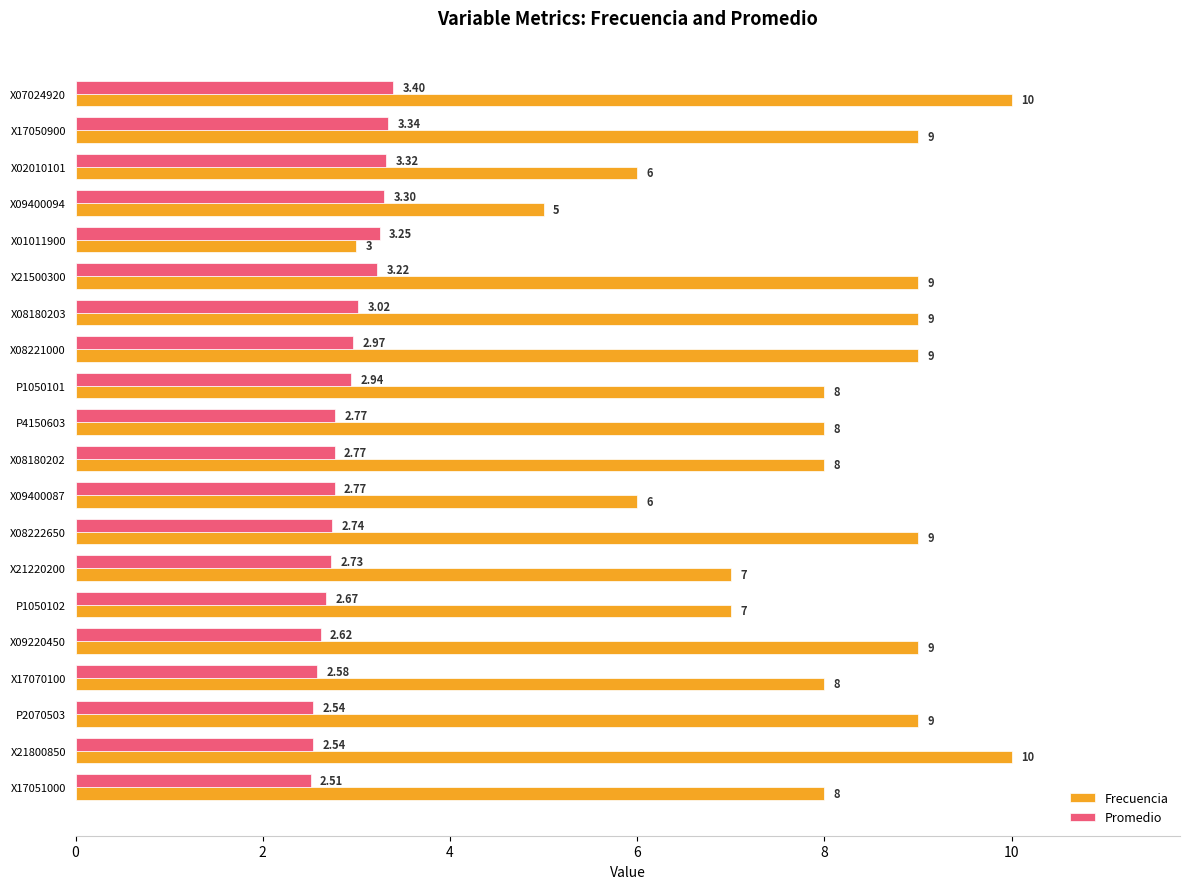

What is the sum of all Frecuencia values?

157.0